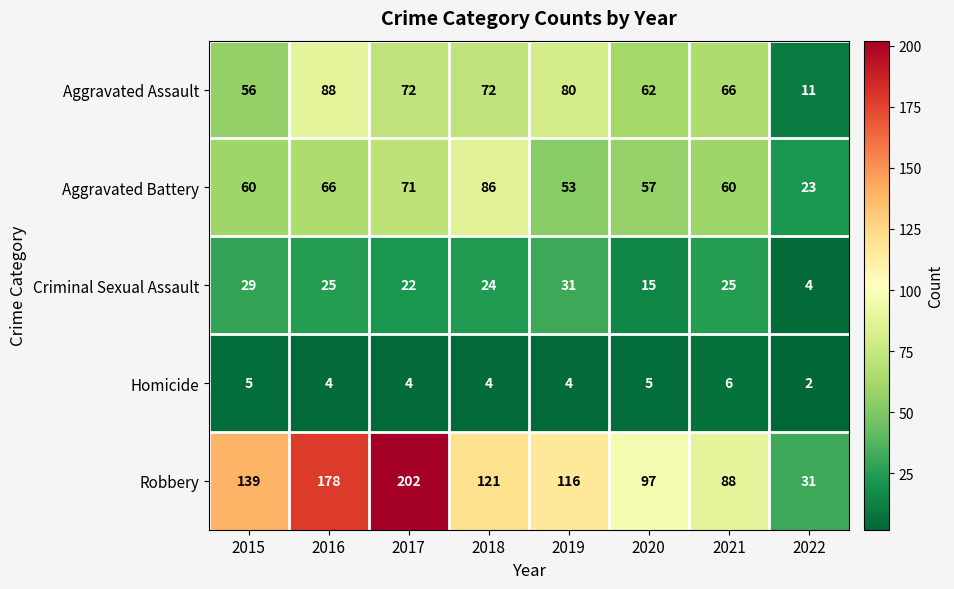

Where does the Criminal Sexual Assault series first go above 25?

2015